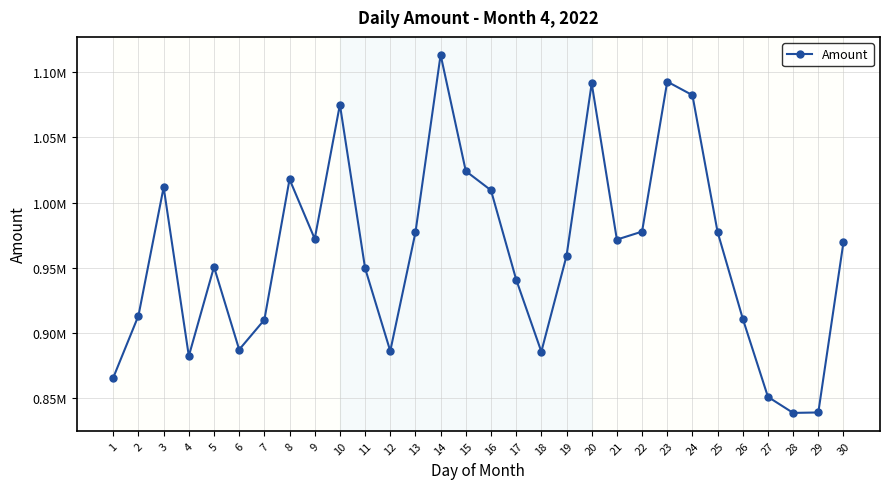

What is the ratio of the value at 24 to the value at 1?

1.3